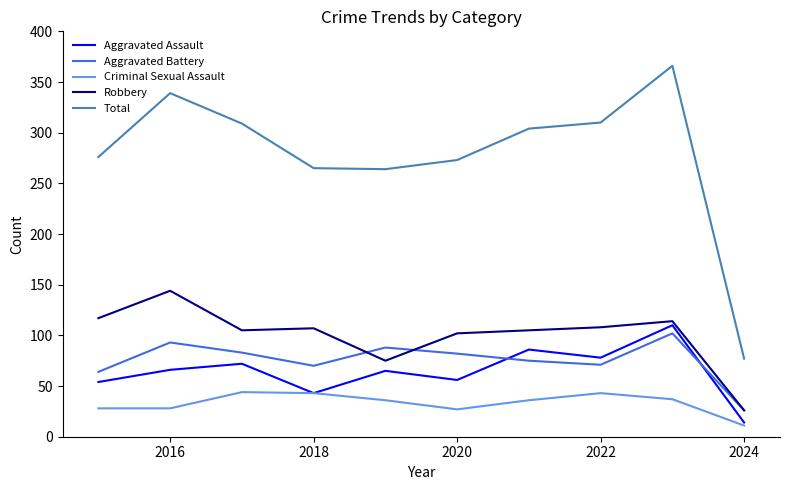

Which series has the widest spread of values?

Total